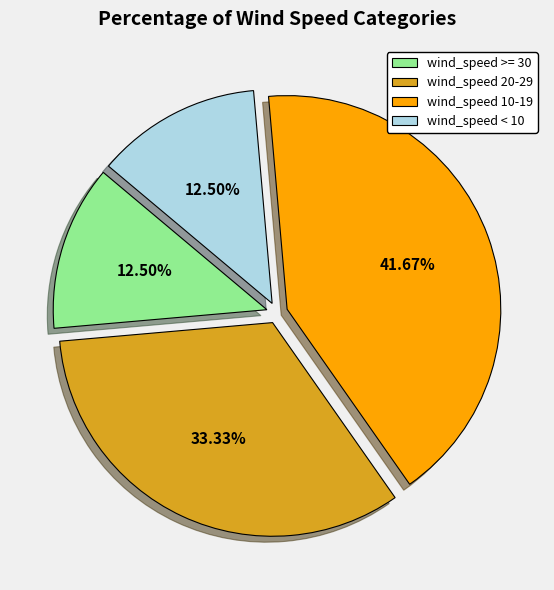

Does wind_speed 20-29 account for over 50% of the chart?

No